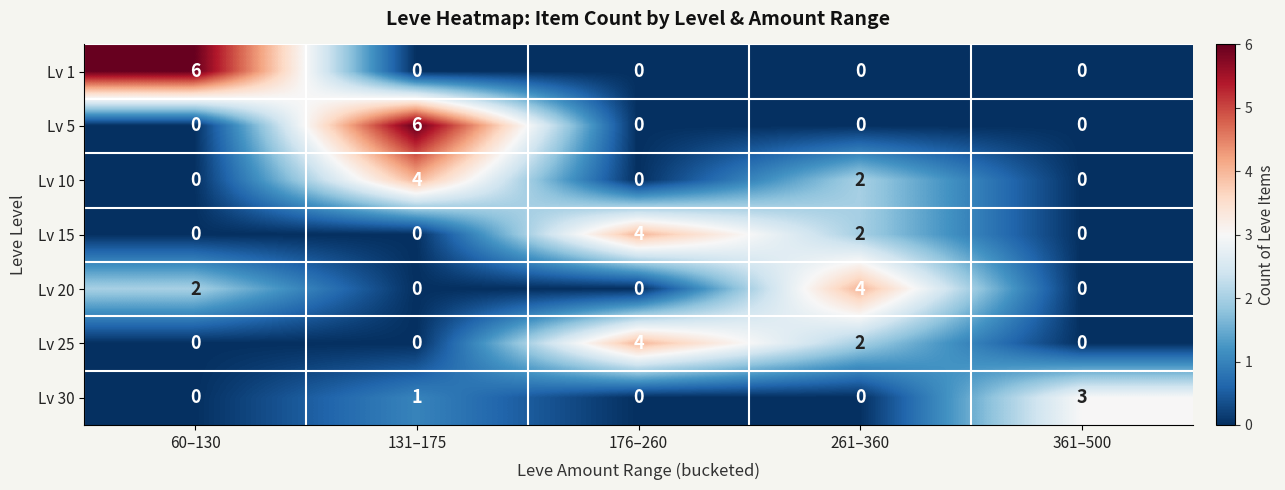

What is the total value across all series at 261–360?

10